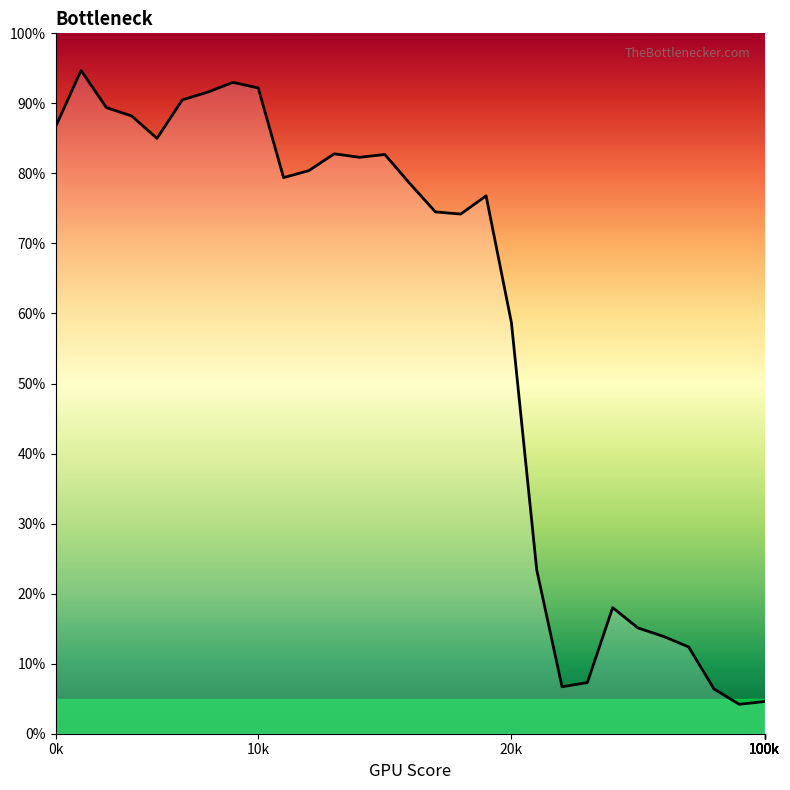

How many lines are shown in the chart?

1